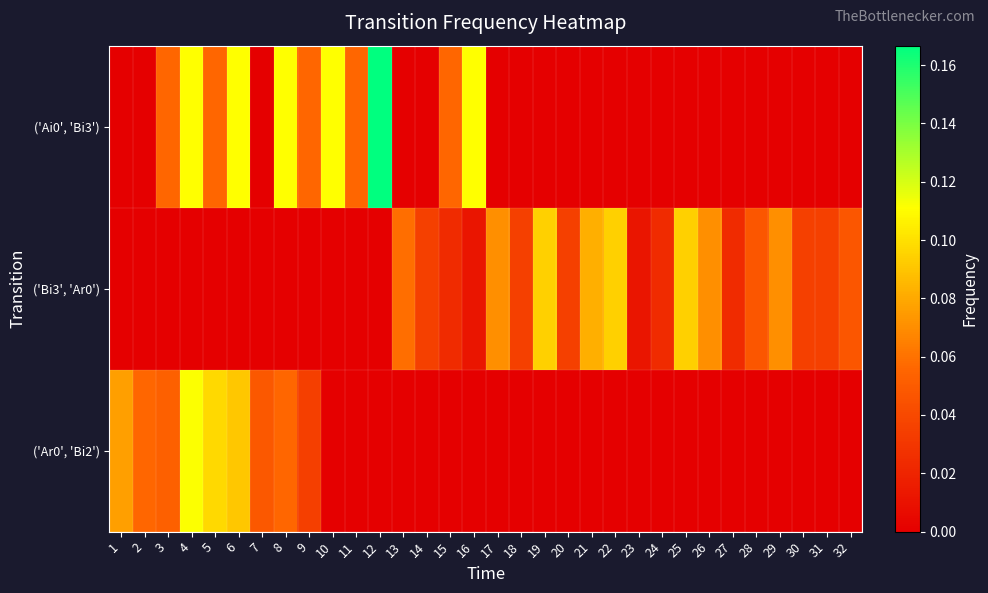

What is the spread (max minus min) of values at 16?

0.1